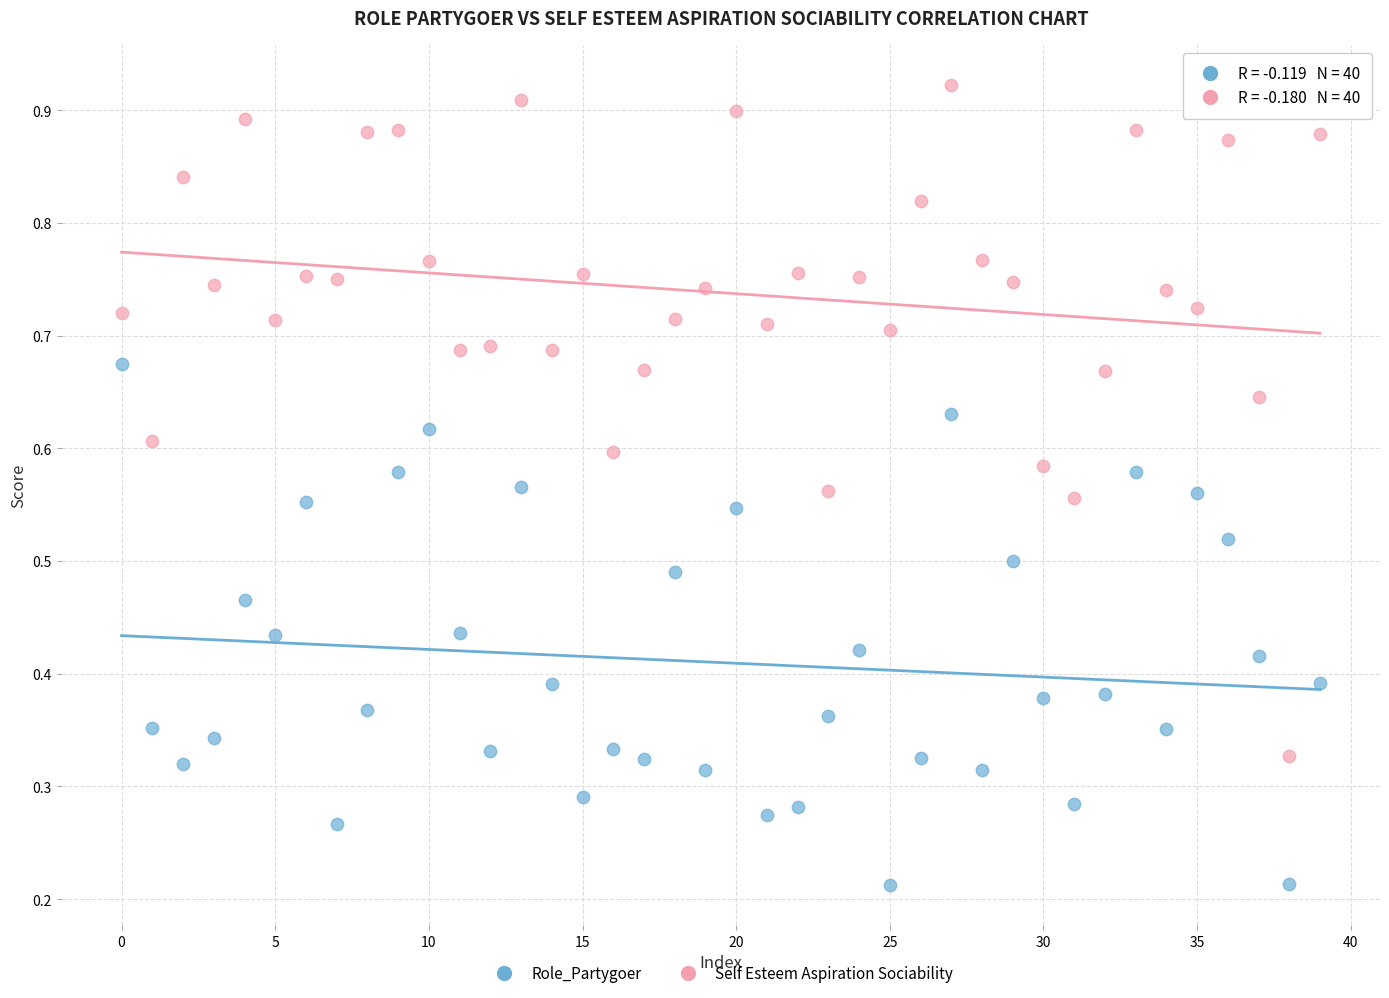

How many data points are displayed?

80